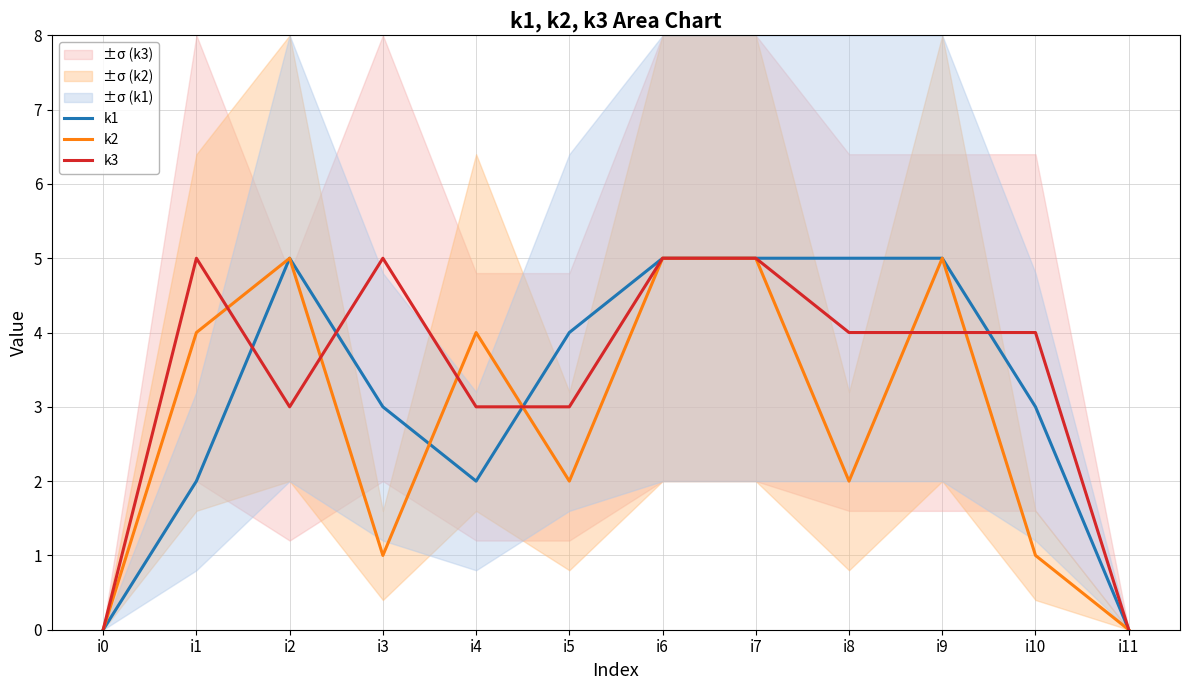

Reading left to right, transcribe all the data shown in this chart.

k1: 0	2	5	3	2	4	5	5	5	5	3	0
k2: 0	4	5	1	4	2	5	5	2	5	1	0
k3: 0	5	3	5	3	3	5	5	4	4	4	0